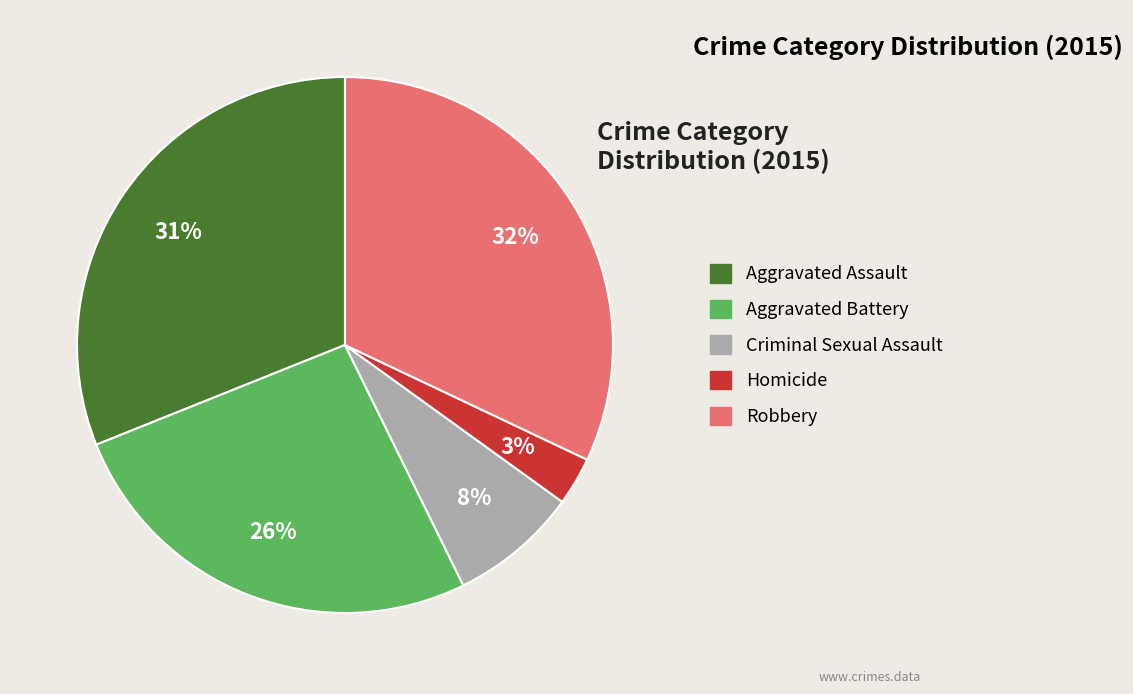

Between Robbery and Homicide, which is larger?

Robbery